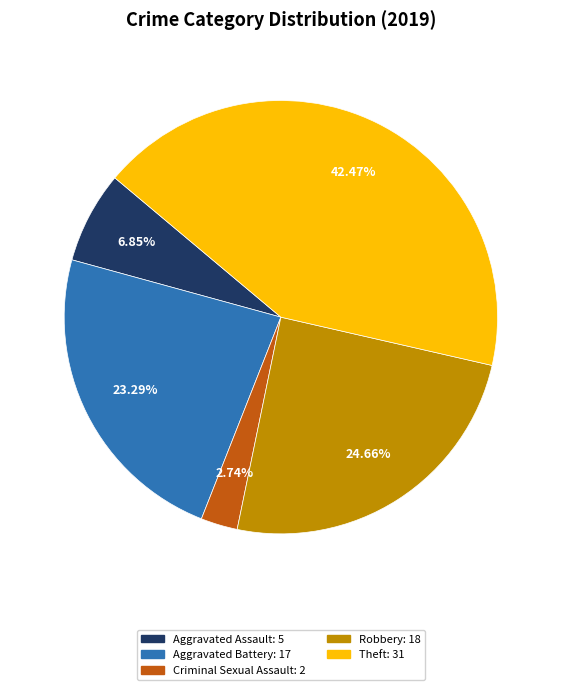

Is there a majority slice in this chart?

No